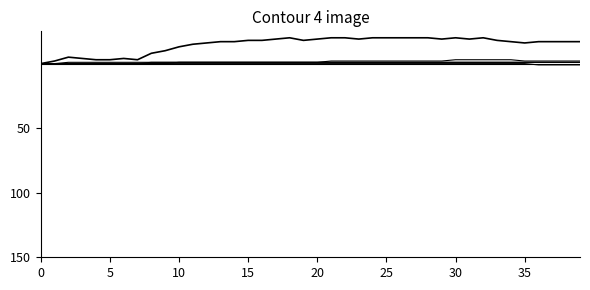

How many lines are shown in the chart?

6